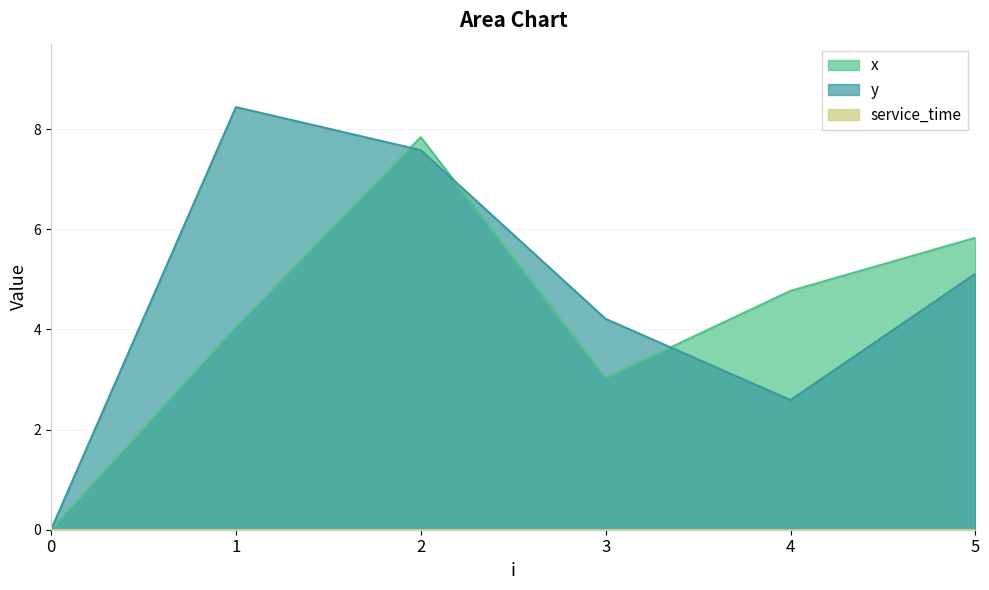

What is the difference between the y values at 1 and 0?

8.4